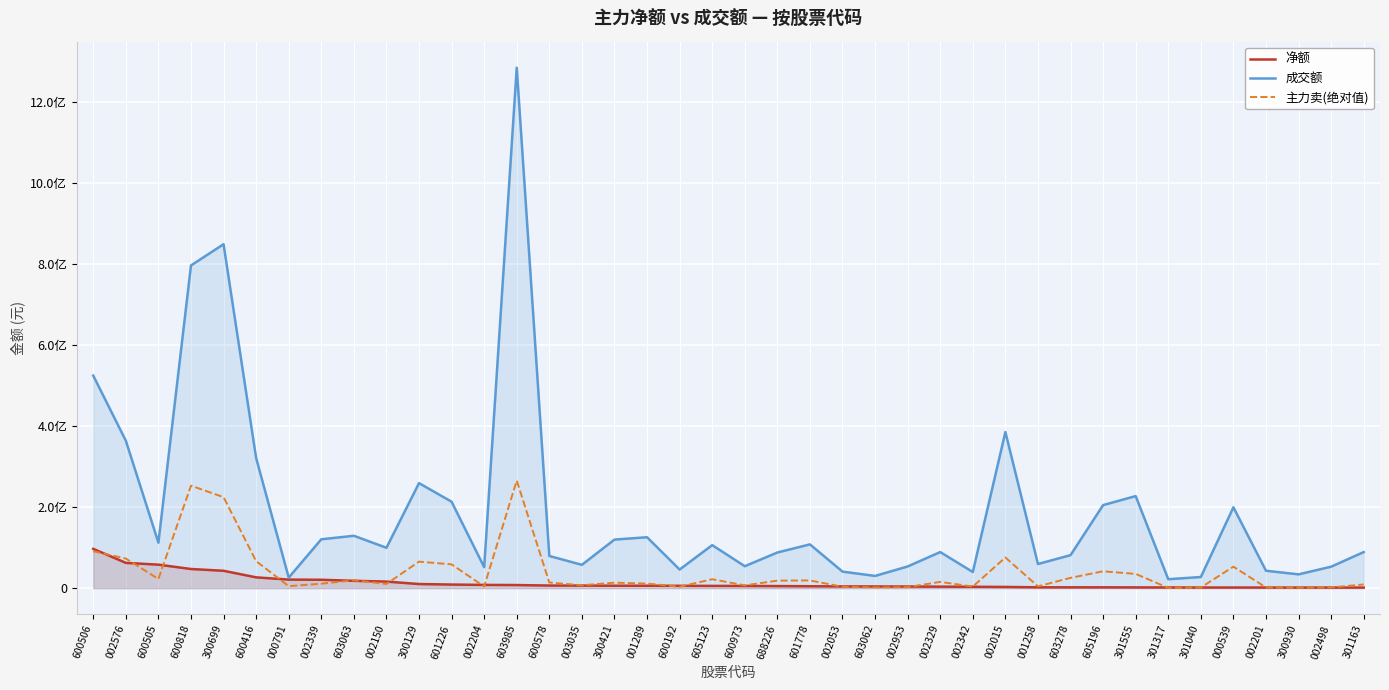

What is the value of the 成交额 point at the 10th from the left?

99629526